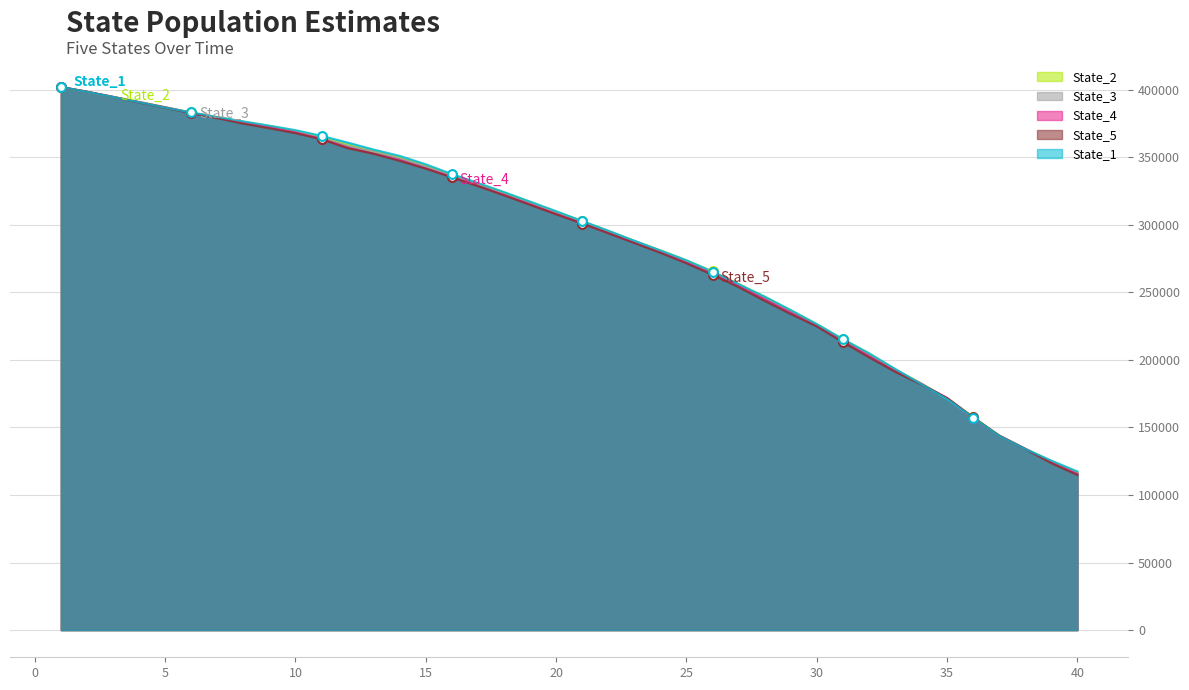

What is the total value across all series at 20?

1544918.5